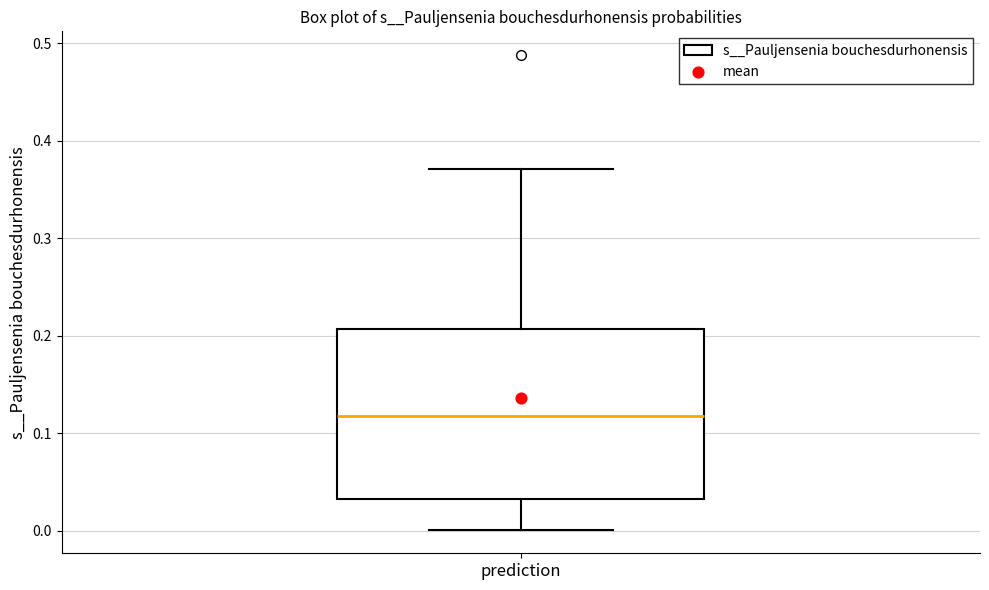

Where is the lower edge of the box for prediction on the y-axis? The values are not printed on the chart, so give them approximately, as read against the axis.

0.03